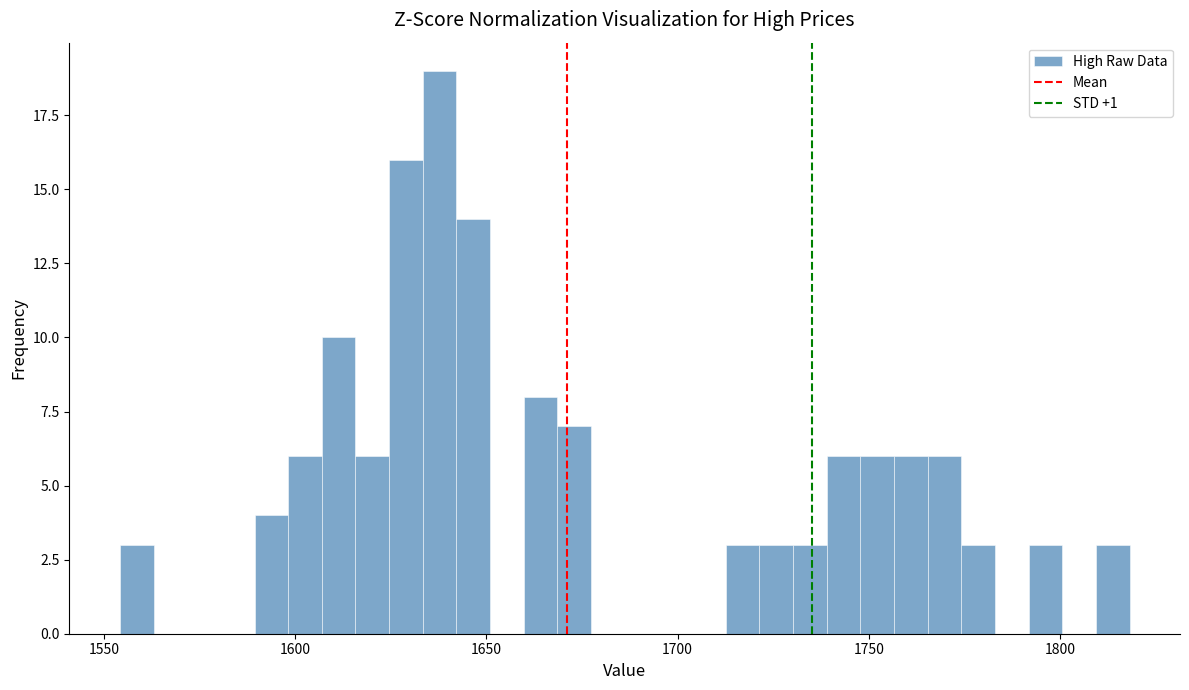

Around what value on the x-axis is the tallest bar? Give the approximate position of its centre, as read against the axis.

1640